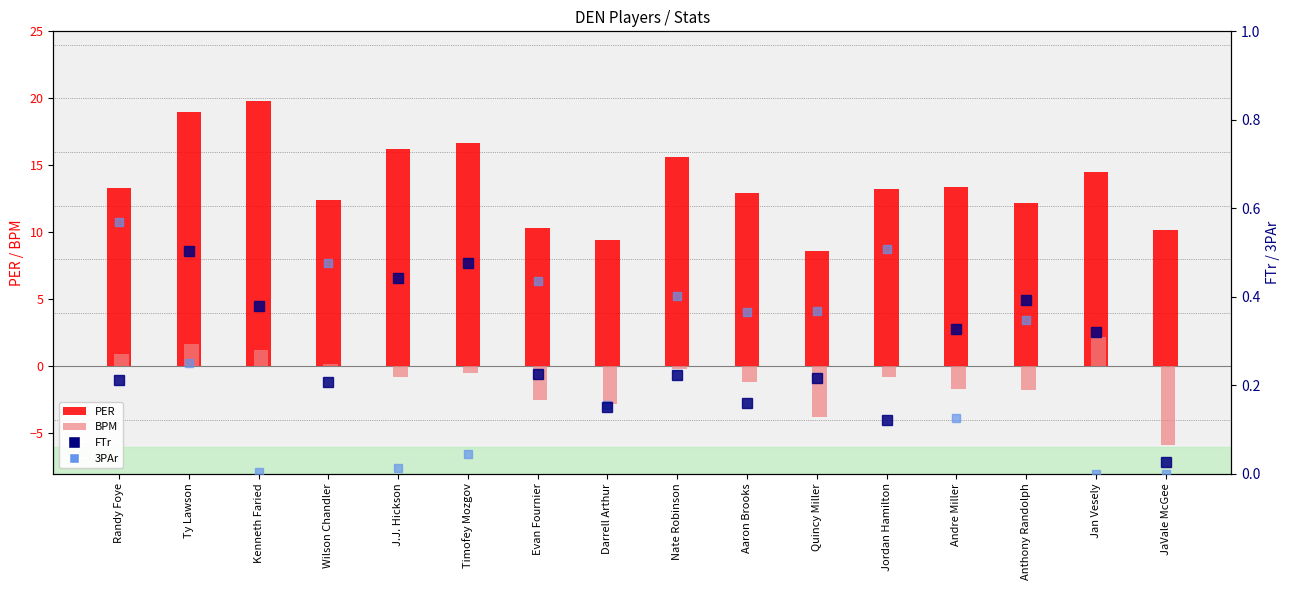

What is the approximate value of BPM at Quincy Miller?

-3.8